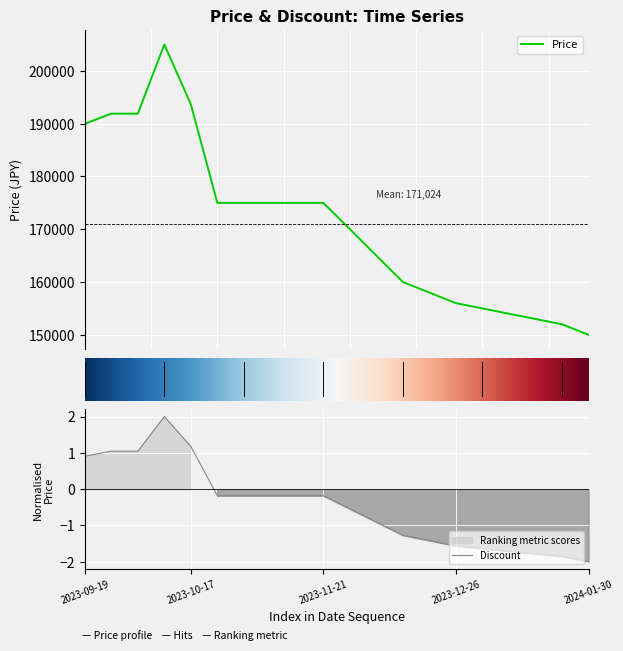

Between 2023-10-10 and 2023-12-26, which is larger?

2023-10-10